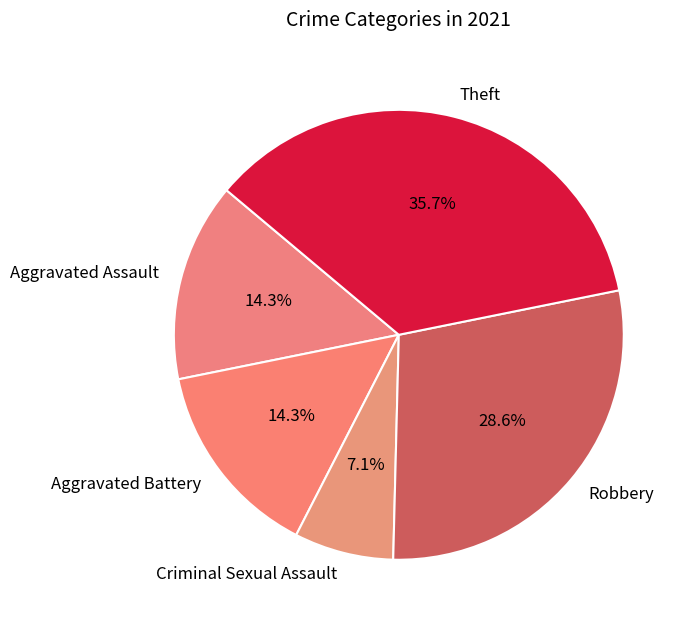

To the nearest percent, what is the difference between the largest and smallest slice percentages?

29%